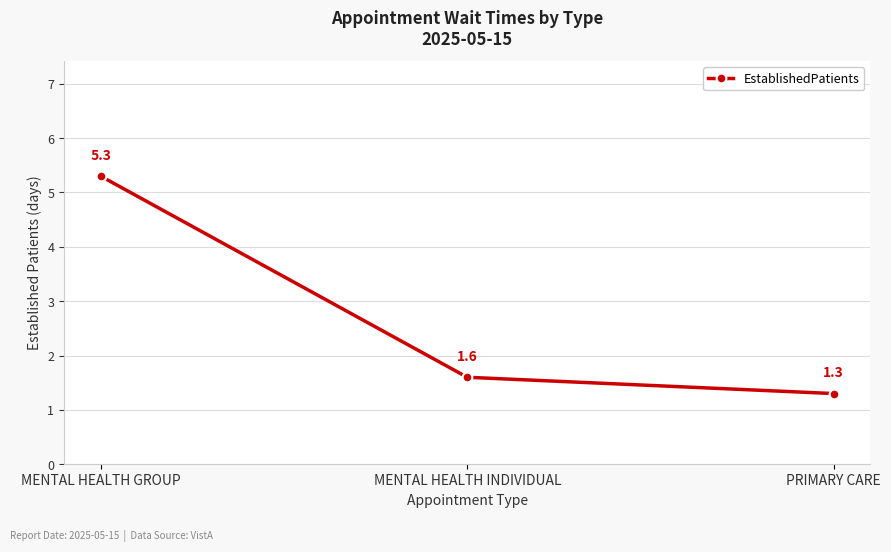

Does the chart display data point markers on the line(s)?

Yes